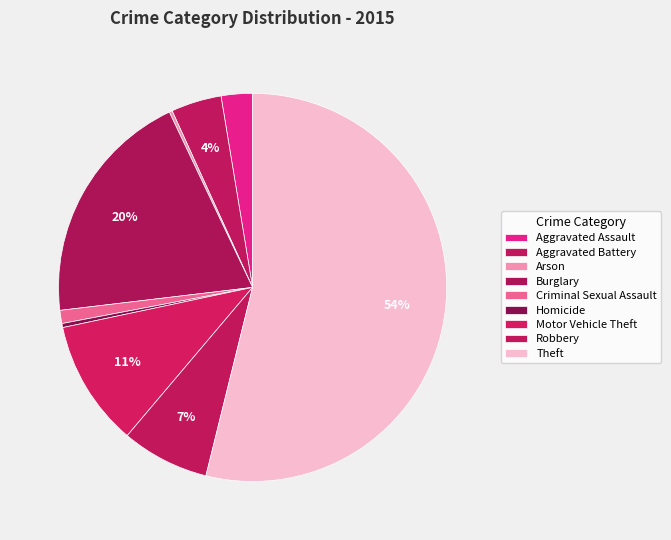

How many segments does this pie chart have?

9